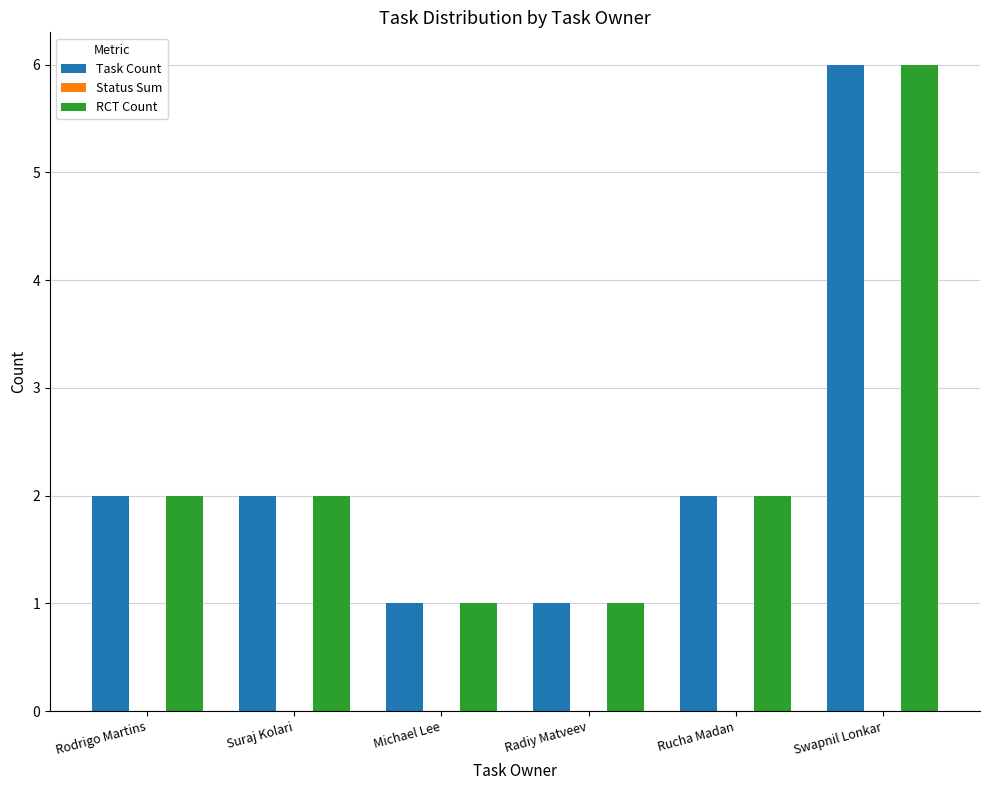

What is the minimum value for RCT Count?

1